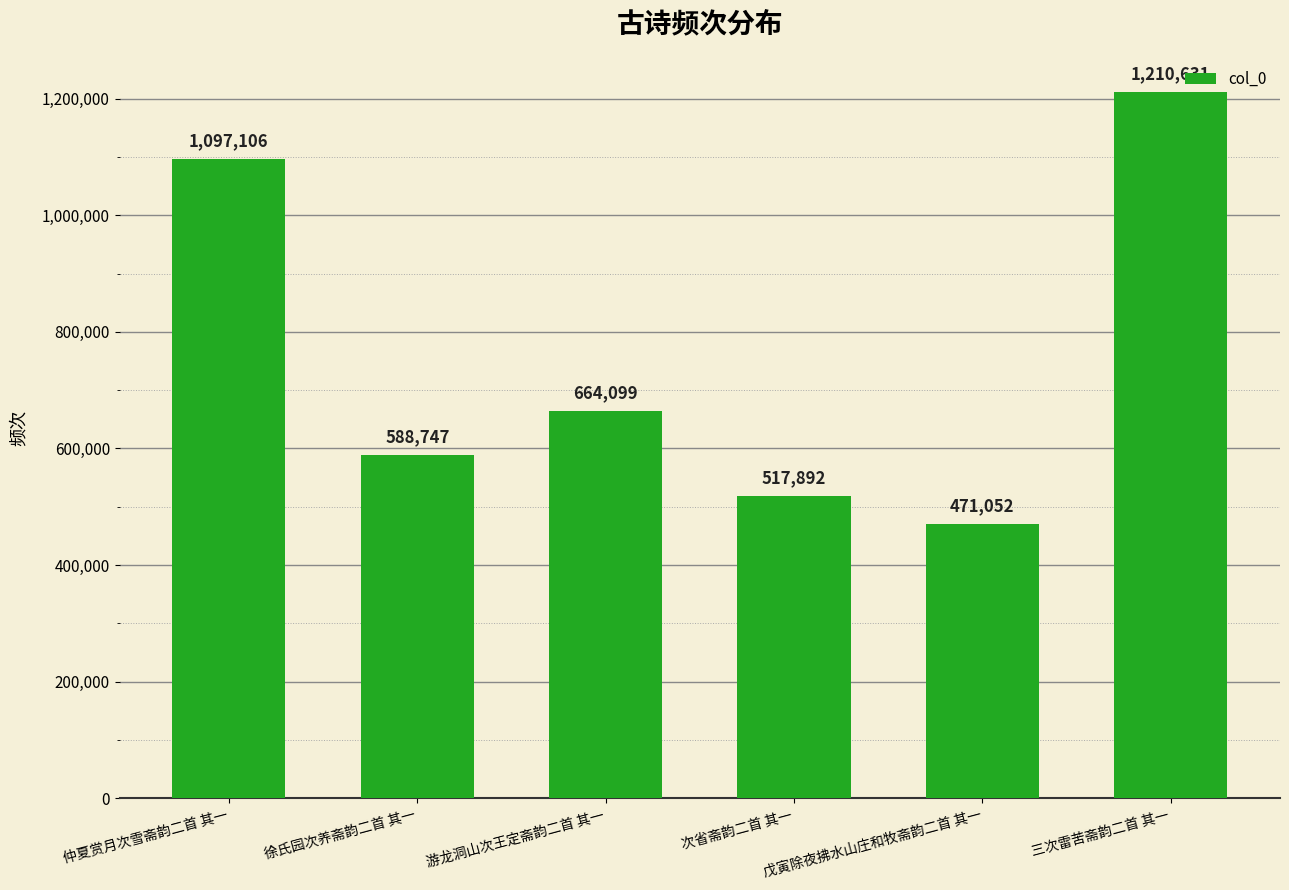

List the labels in order of value, smallest first.

戊寅除夜拂水山庄和牧斋韵二首 其一, 次省斋韵二首 其一, 徐氏园次养斋韵二首 其一, 游龙洞山次王定斋韵二首 其一, 仲夏赏月次雪斋韵二首 其一, 三次雷苦斋韵二首 其一